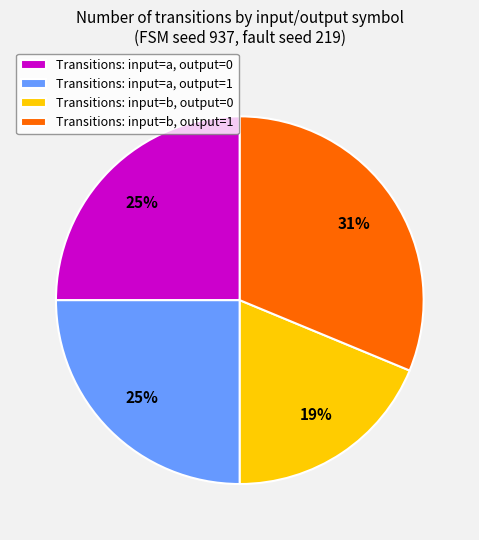

Which category has the biggest portion of the pie?

Transitions: input=b, output=1